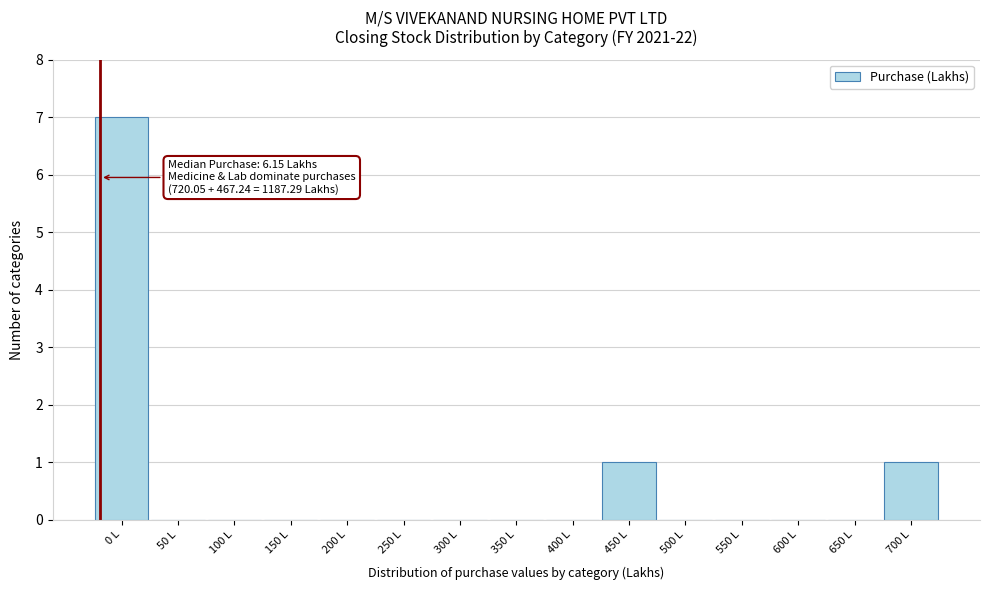

Reading left to right, transcribe all the data shown in this chart.

0 L=7	50 L=0	100 L=0	150 L=0	200 L=0	250 L=0	300 L=0	350 L=0	400 L=0	450 L=1	500 L=0	550 L=0	600 L=0	650 L=0	700 L=1